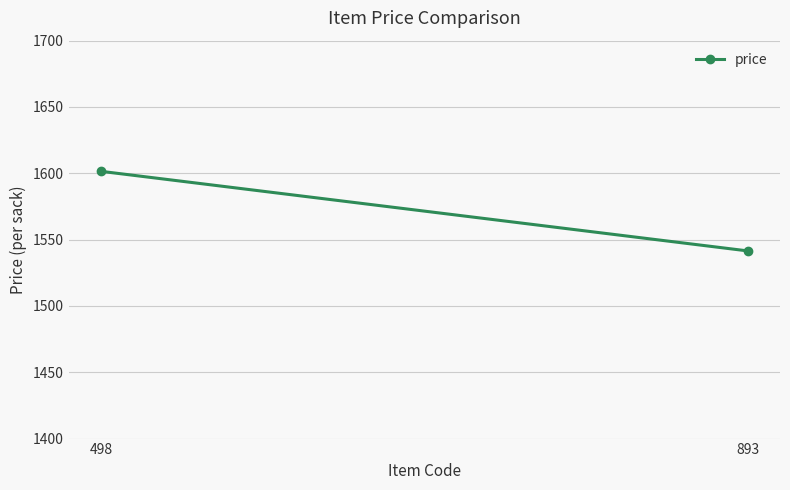

Which has a higher value, 498 or 893?

498